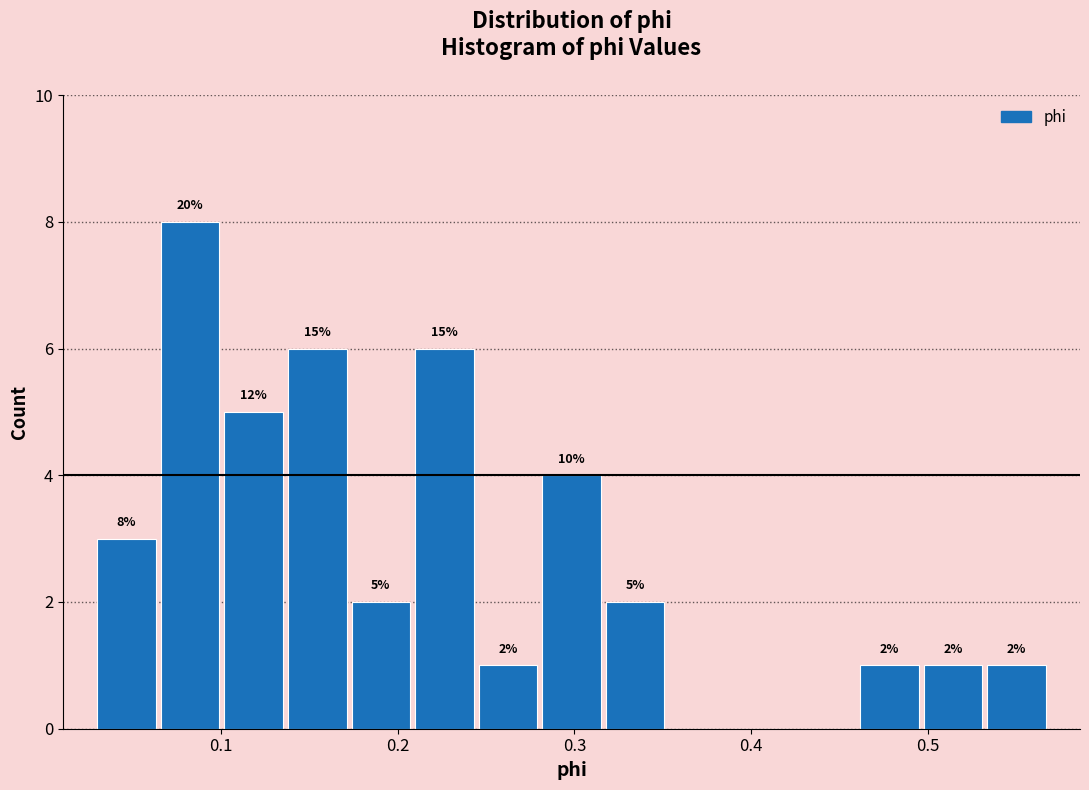

Around what value on the x-axis is the tallest bar? Give the approximate position of its centre, as read against the axis.

0.08